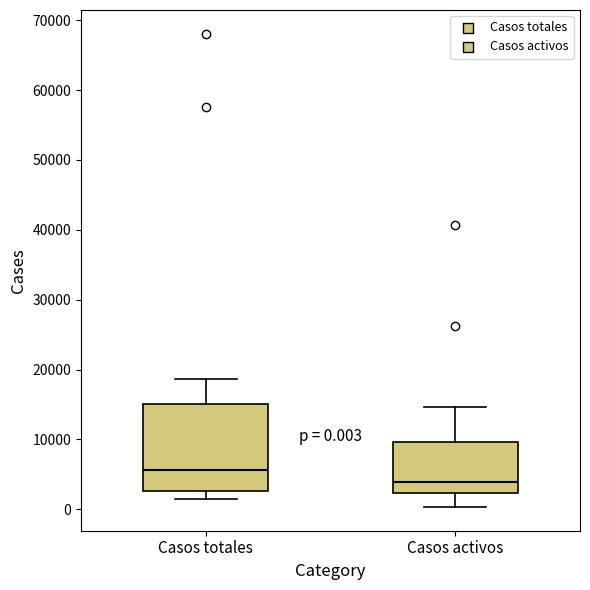

Which box is the tallest, from its lower edge to its upper edge?

Casos totales